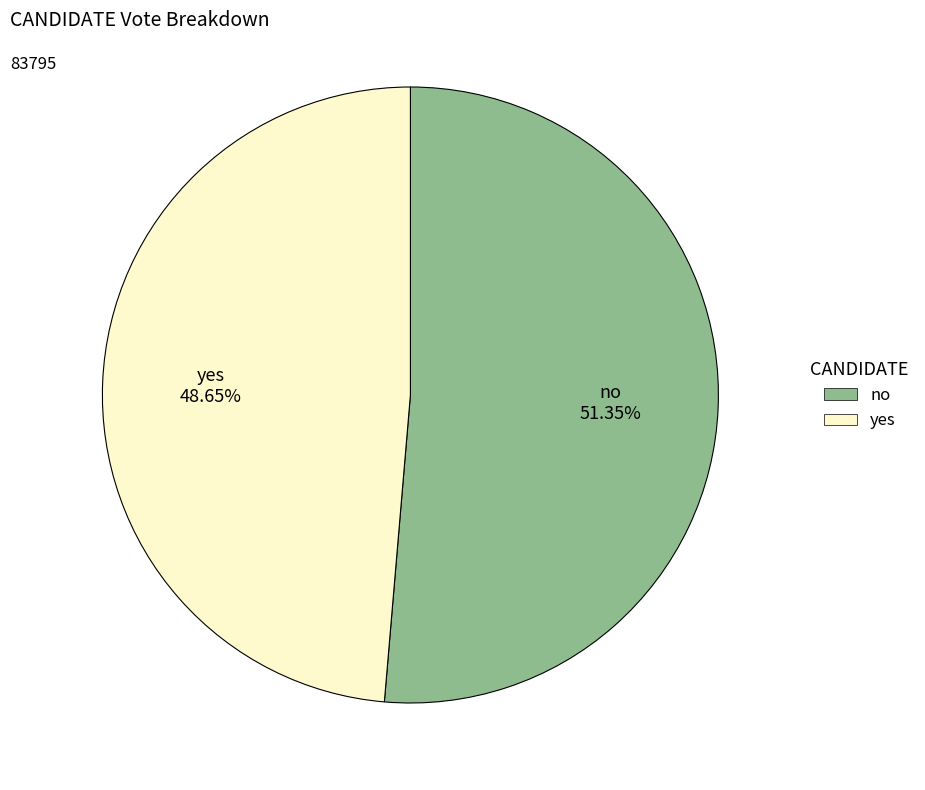

To the nearest percent, what is the difference between the no and yes slice percentages?

3%